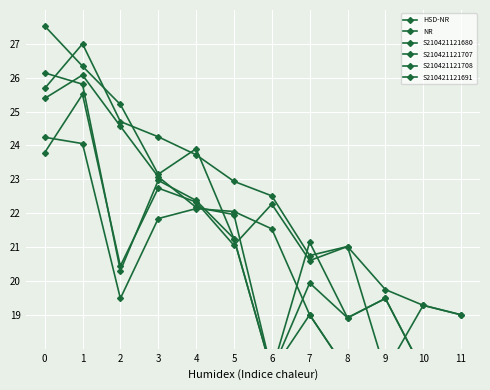

Read the HSD-NR value at 2.

24.7